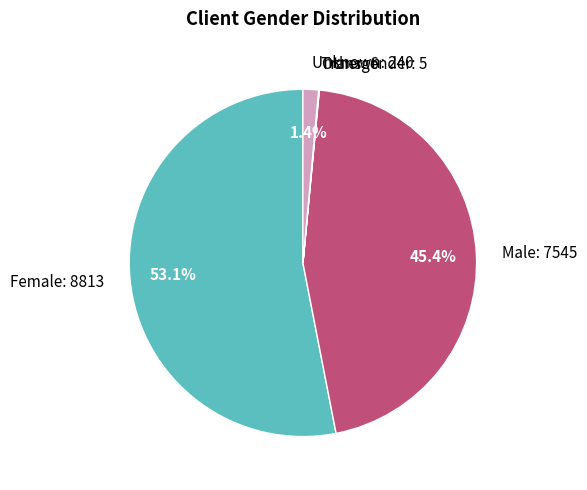

Is the sum of Unknown: 240 and Male: 7545 greater than half?

No